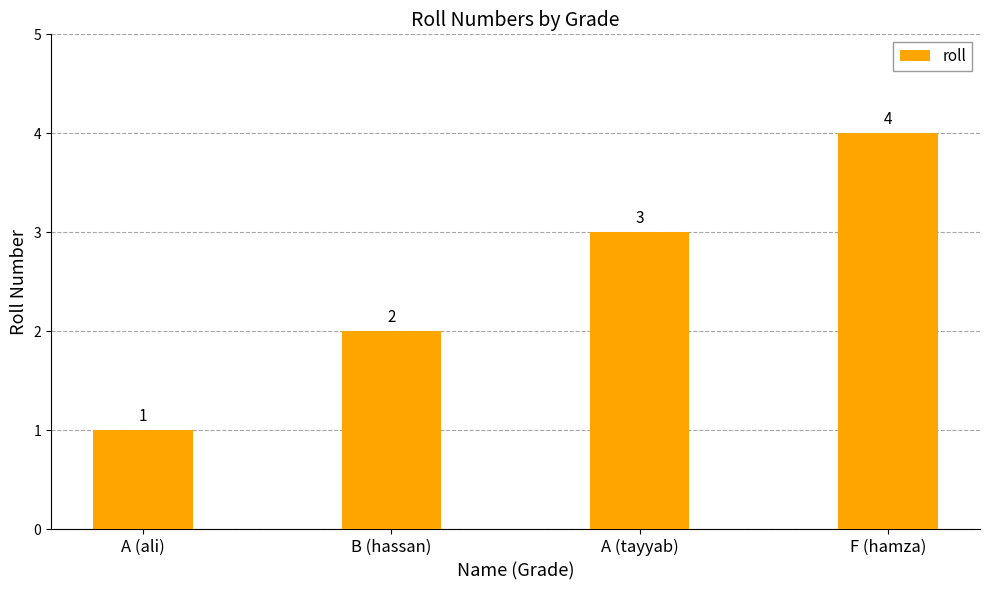

Count the values in the range 2 to 4.

3